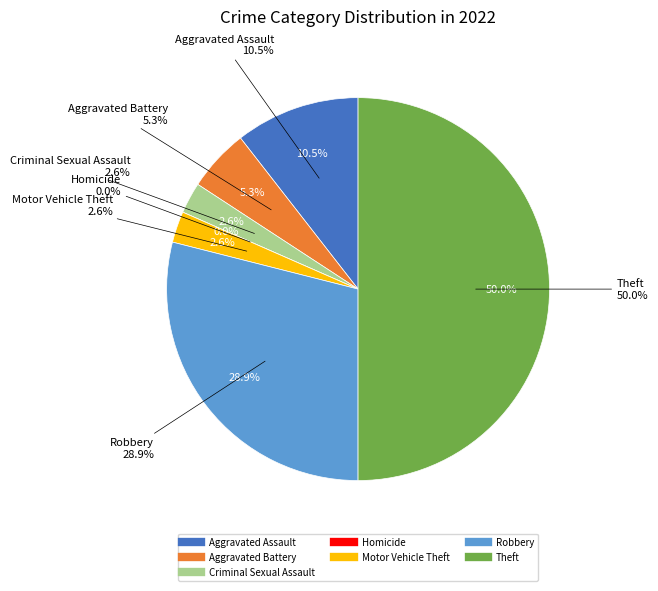

Does Theft represent more than half of the total?

No